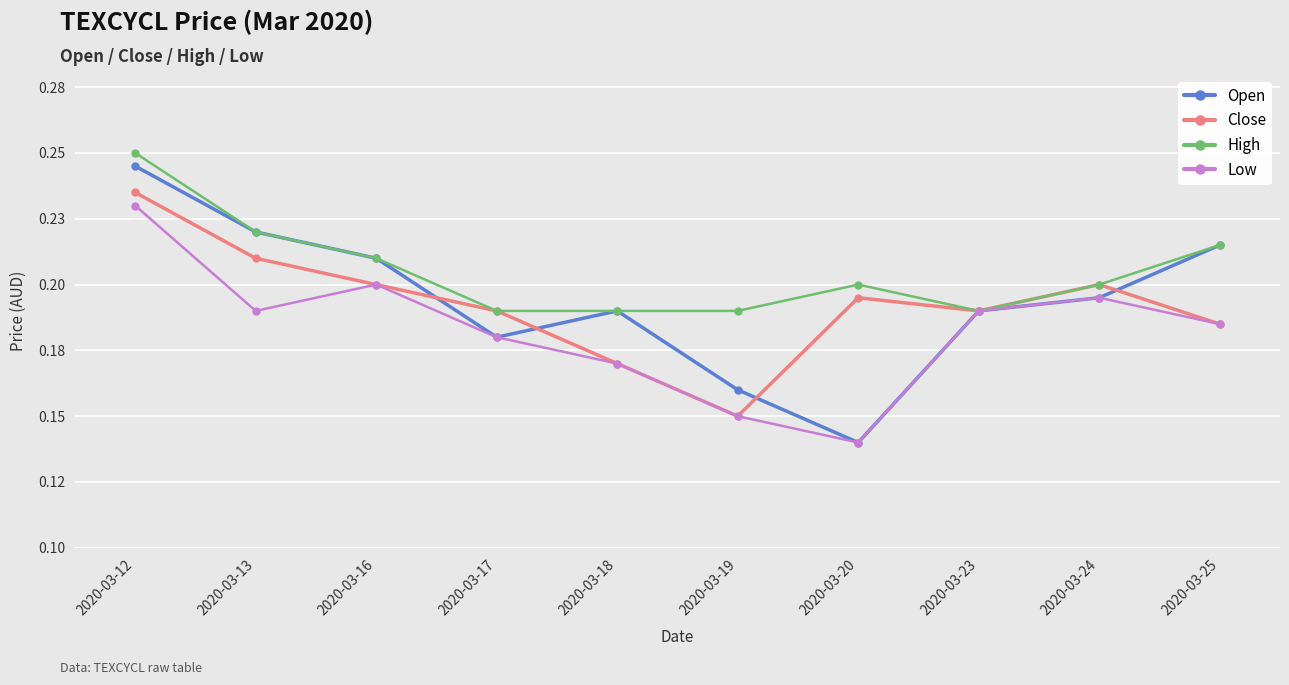

How many interior local peaks does the Low series have?

2